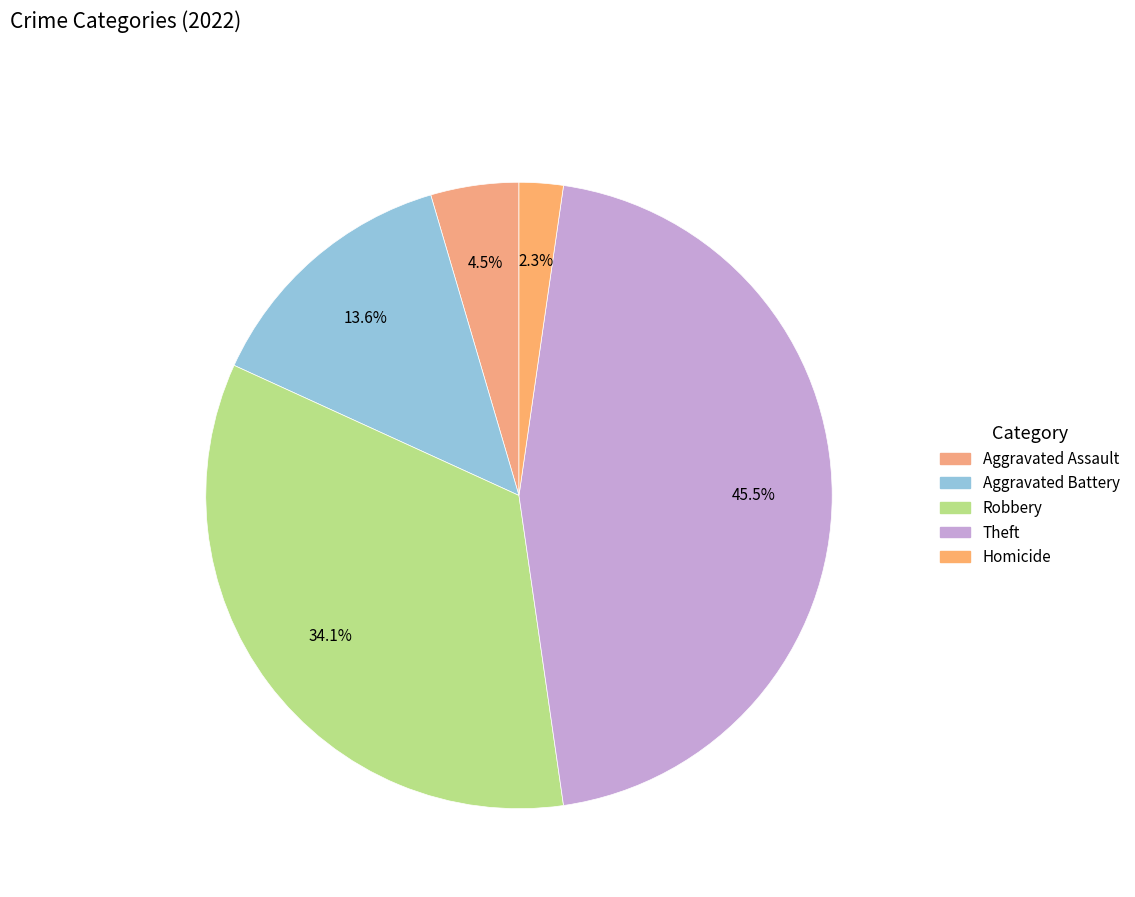

How many slices are in this pie chart?

5